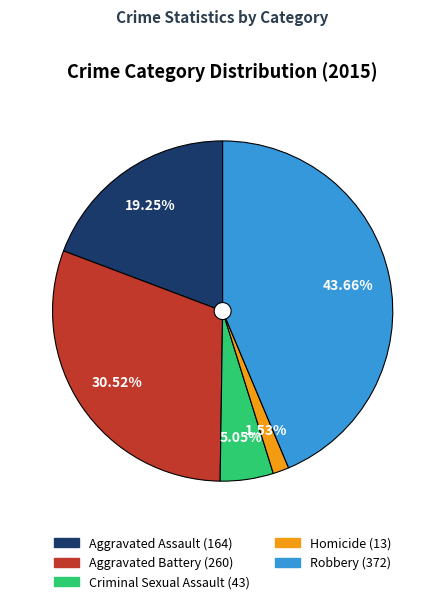

To the nearest percent, what is the average slice percentage?

20%